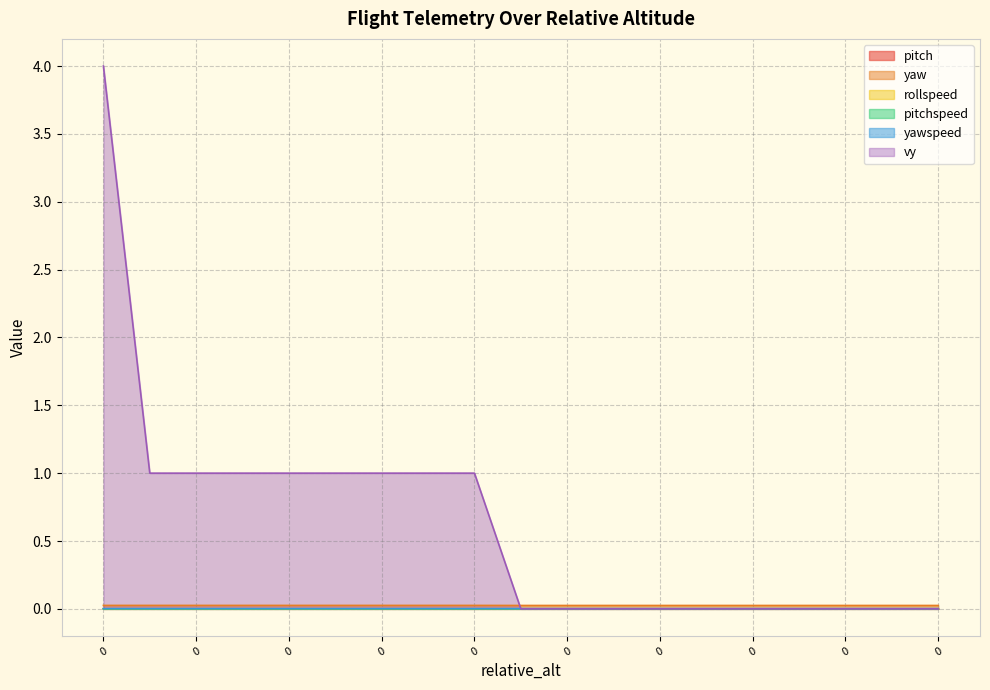

How many lines are shown in the chart?

6